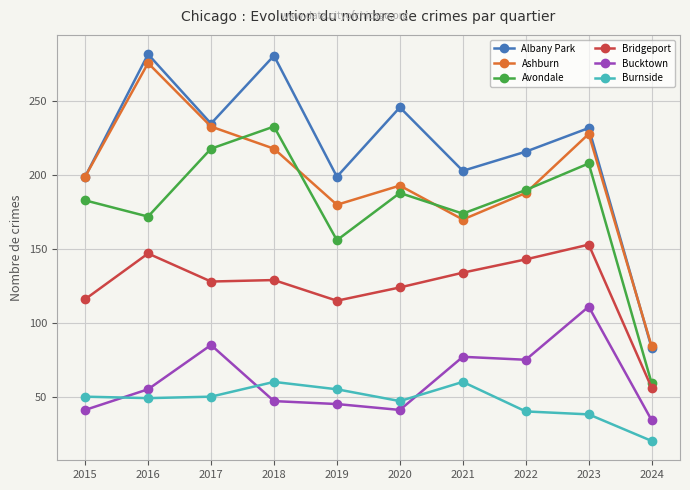

Is it true that Albany Park equals 199 at 2019?

True